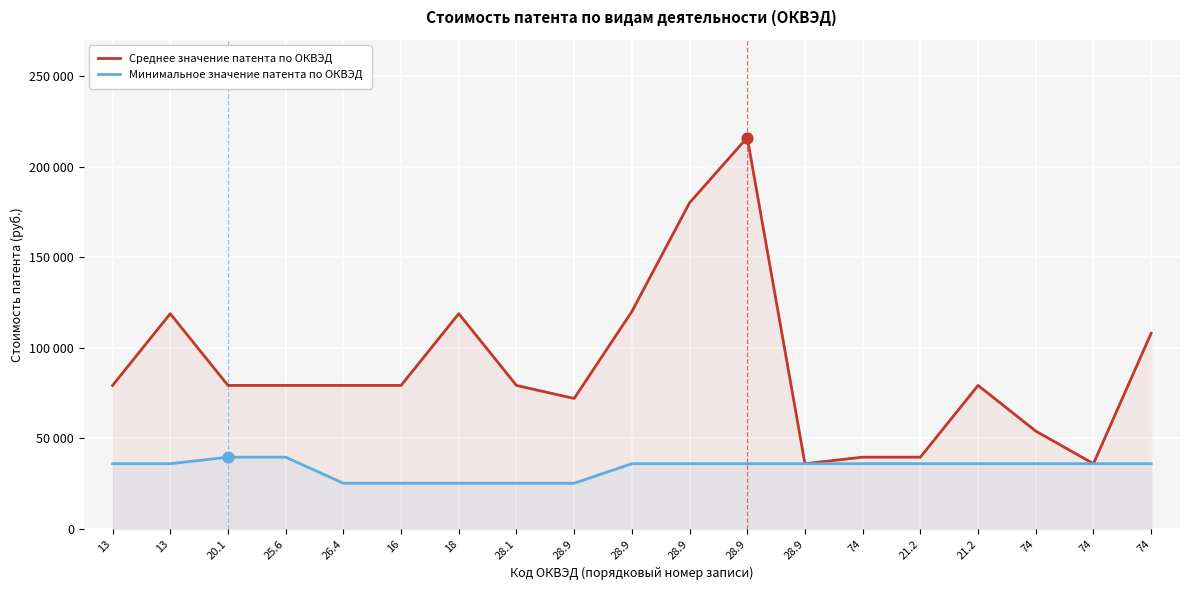

Which series has the largest total across all categories?

Среднее значение патента по ОКВЭД